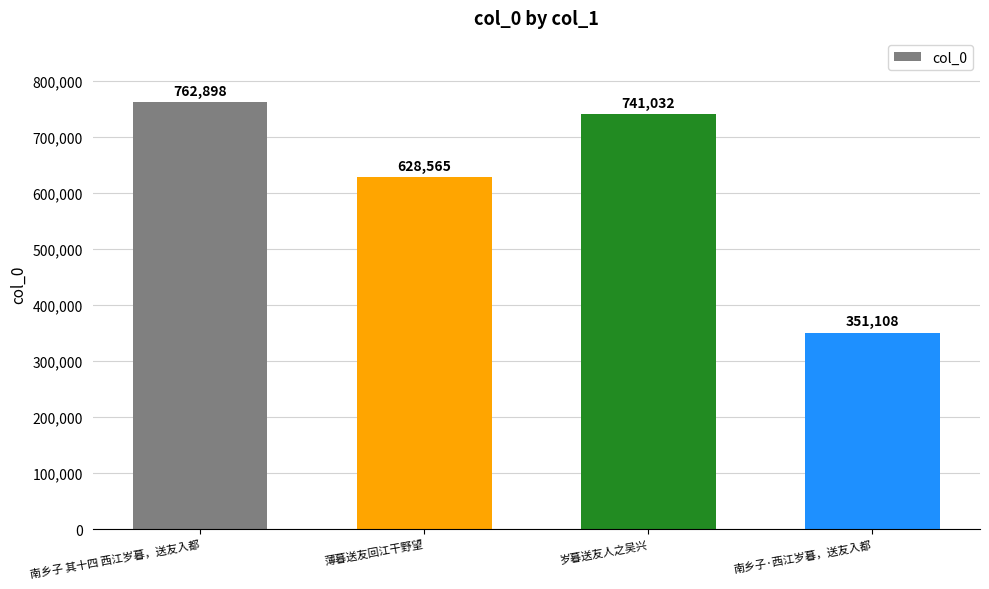

Which has a higher value, 南乡子 其十四 西江岁暮，送友入都 or 薄暮送友回江干野望?

南乡子 其十四 西江岁暮，送友入都